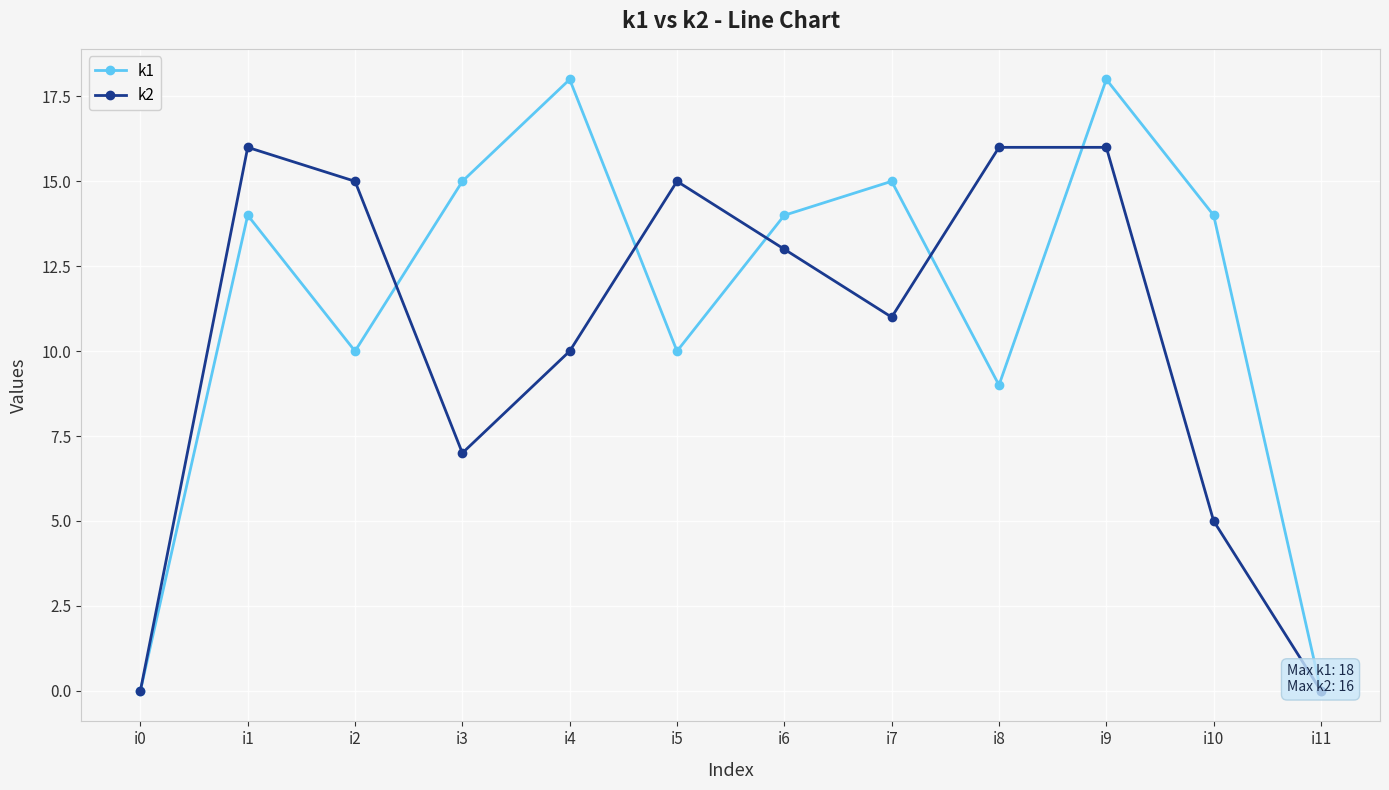

How many data points in k1 are above 14?

4